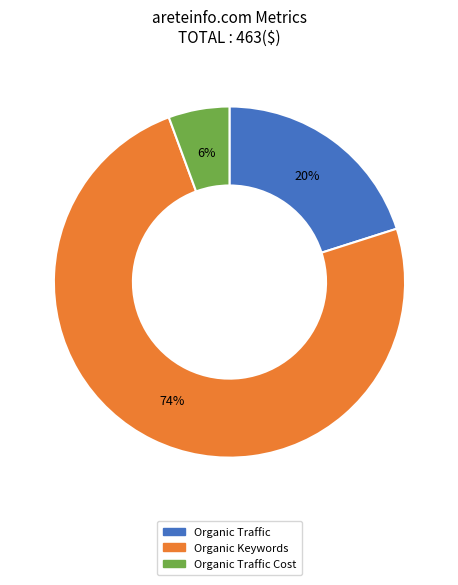

Rank the categories by value from lowest to highest.

Organic Traffic Cost, Organic Traffic, Organic Keywords